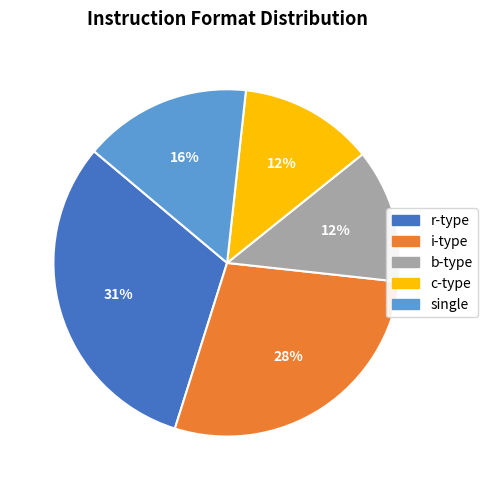

To the nearest percent, what portion does r-type represent?

31%